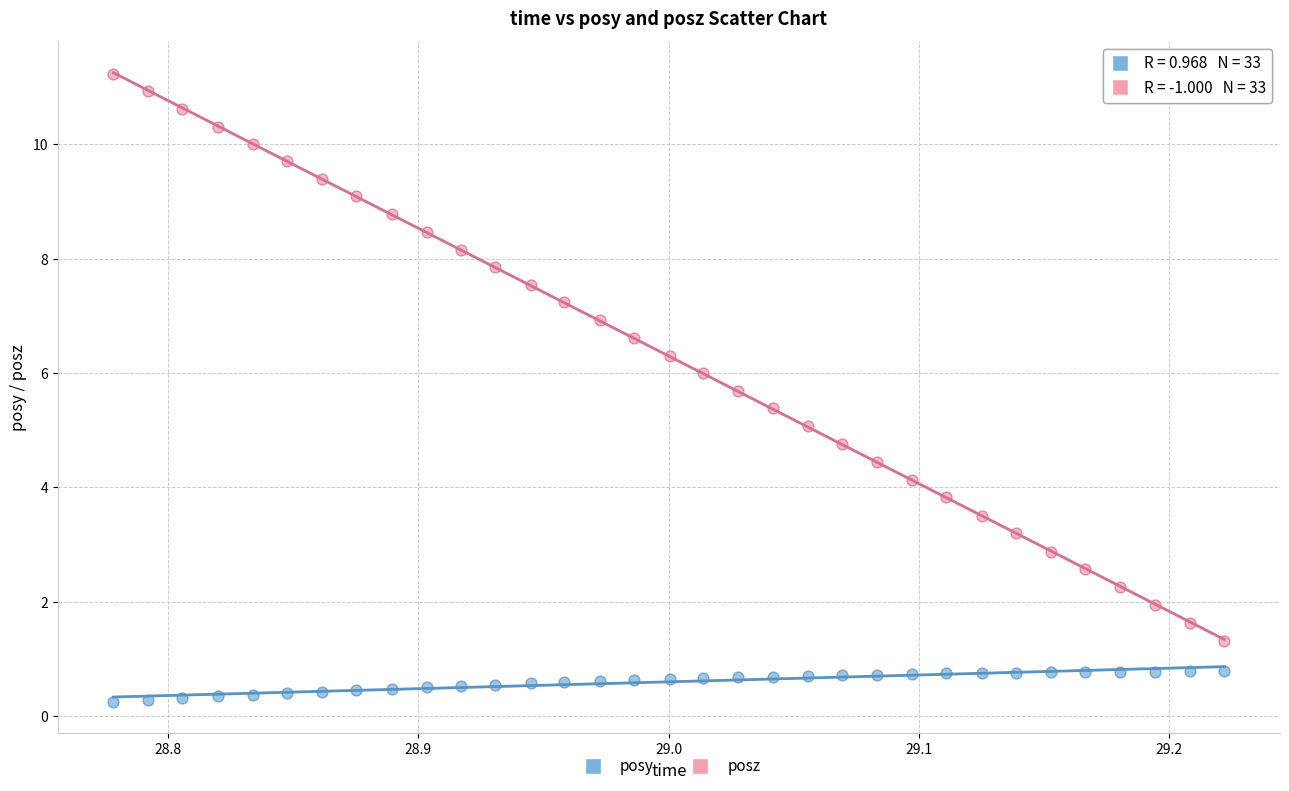

What is the X range (max minus min) for the scatter plot?

0.4